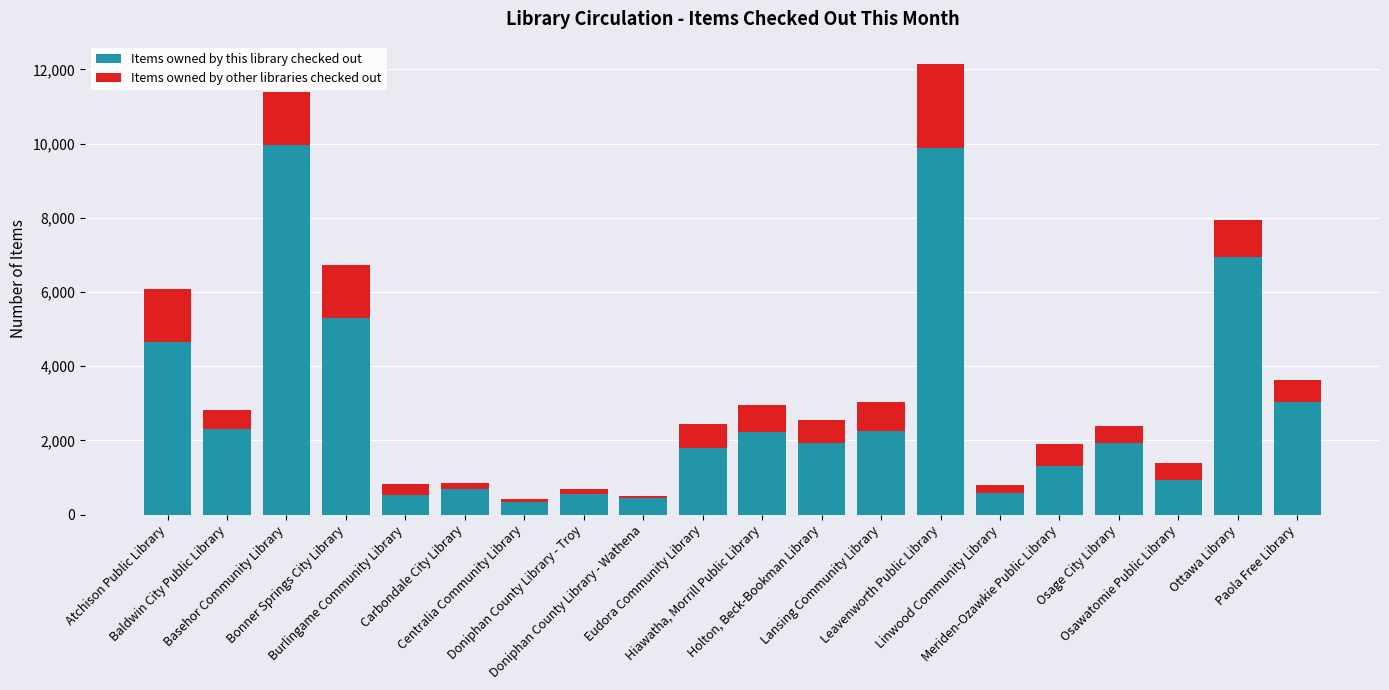

What is the lowest value of the Items owned by this library checked out series?

346